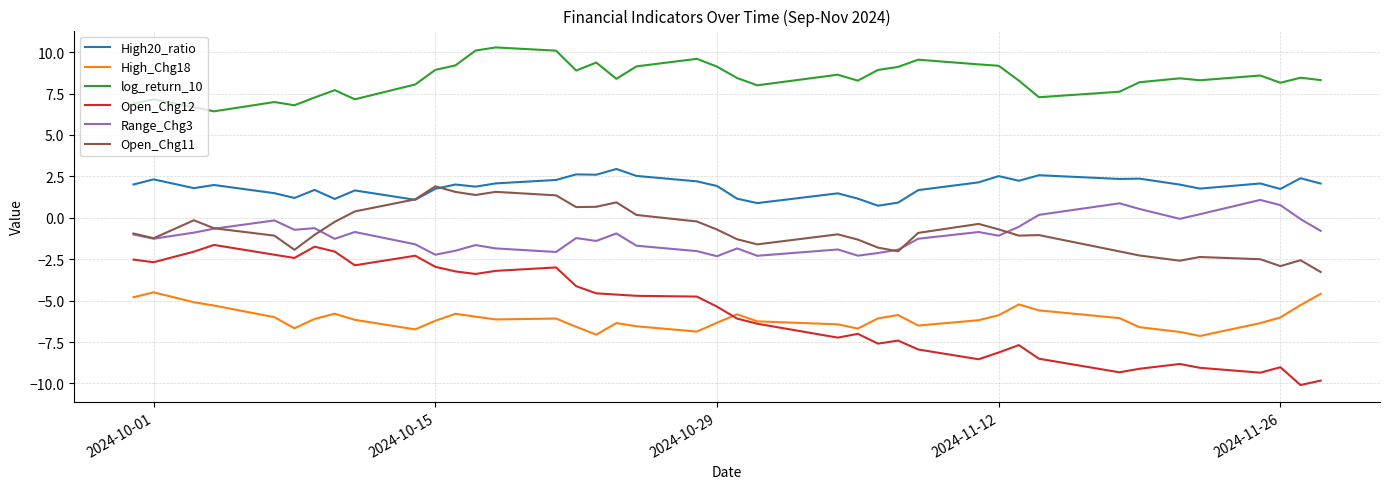

True or false: Range_Chg3 and High_Chg18 cross at least once.

False